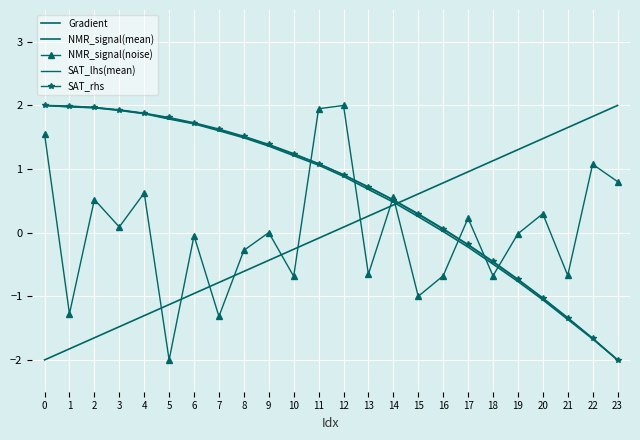

At which label is Gradient closest to 0?

12